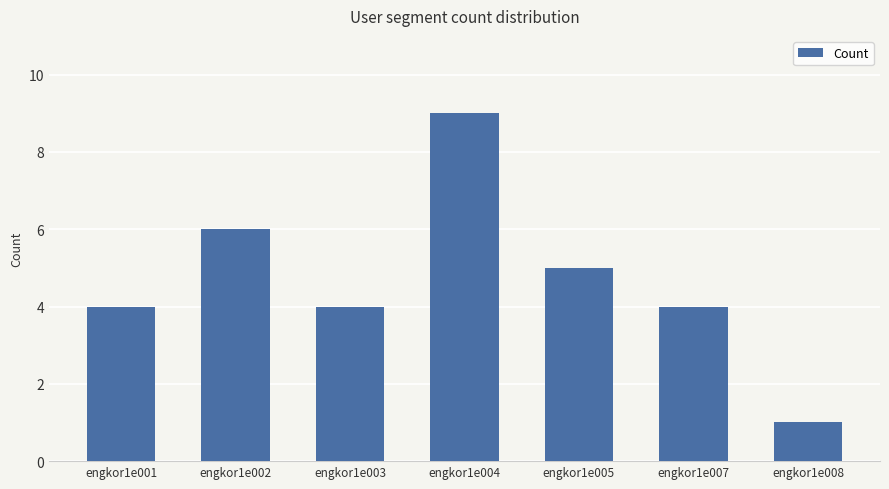

Does the chart contain stacked bars?

No